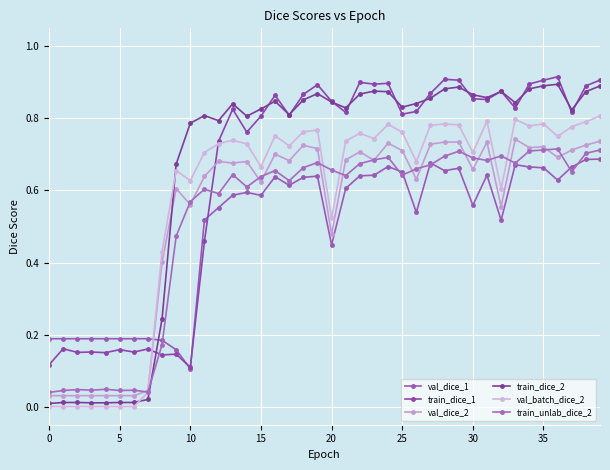

How many lines are shown in the chart?

6